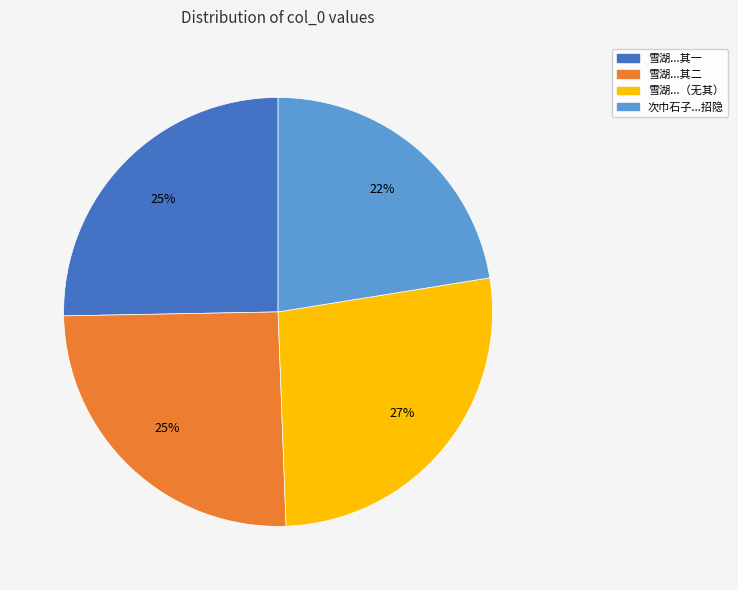

To the nearest percent, what is the average slice percentage?

25%